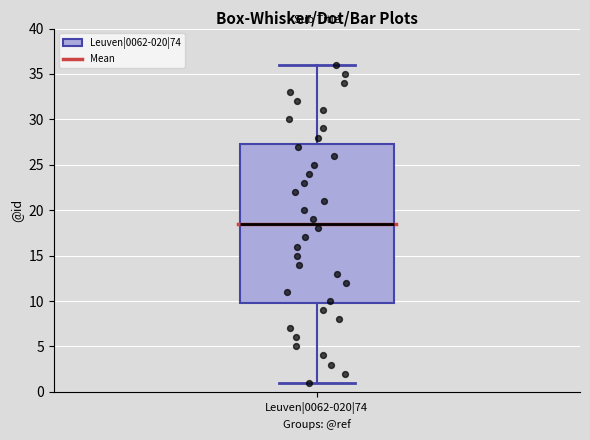

Transcribe this box plot: give where the median line is, the range the box spans, and where the two whiskers end, as read against the y-axis. The values are not printed on the chart, so give them approximately, as read against the axis.

median 18.5, box 10.0 to 27.5, whiskers 1.0 to 36.0